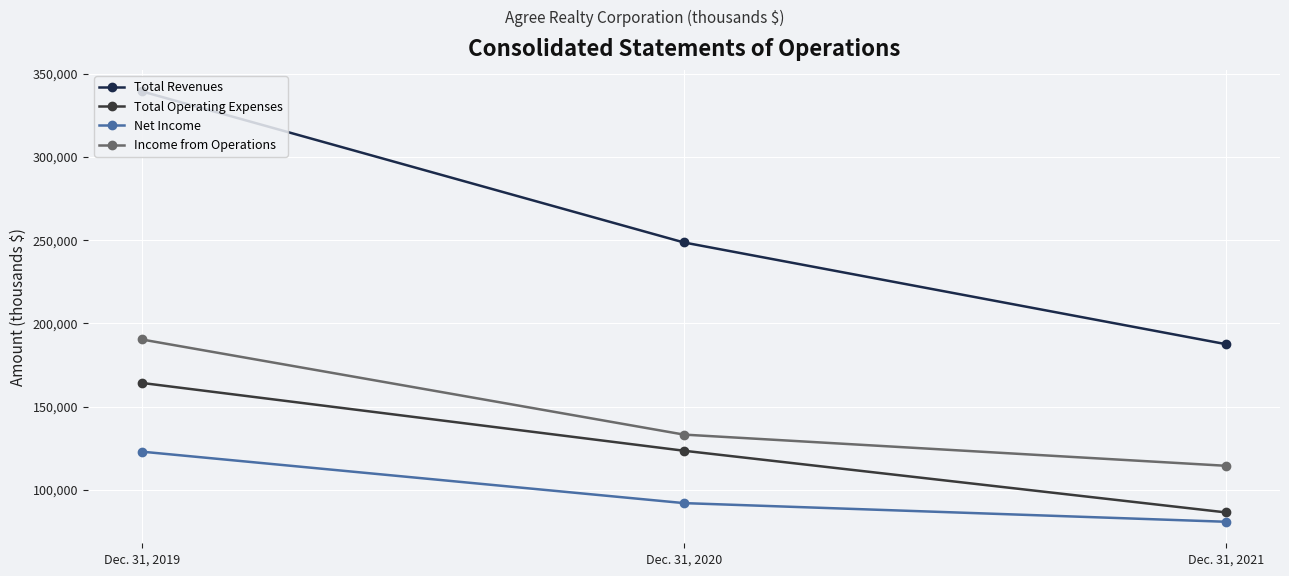

At which label does Net Income first exceed 91972?

Dec. 31, 2019